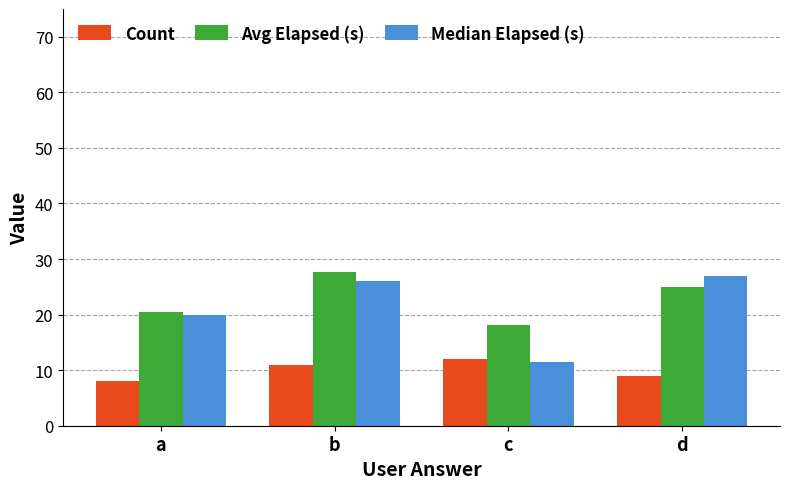

What is the highest value of the Count series?

12.0